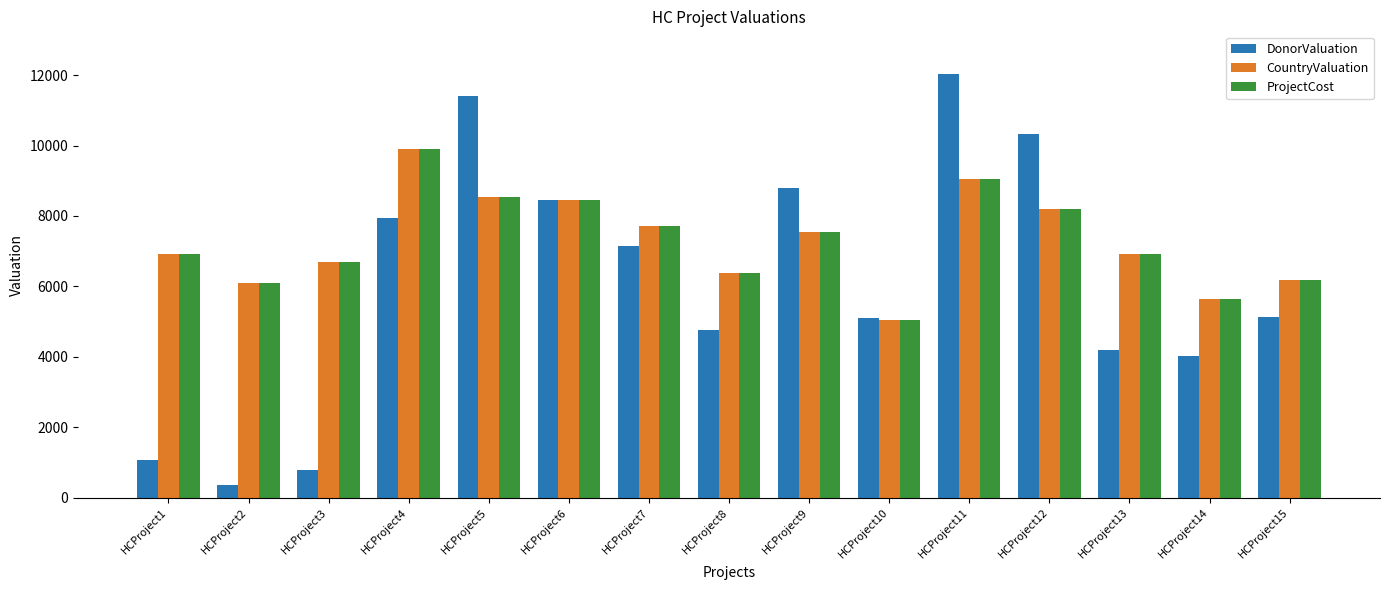

Is the value of DonorValuation at HCProject5 greater than the value of CountryValuation at HCProject13?

Yes